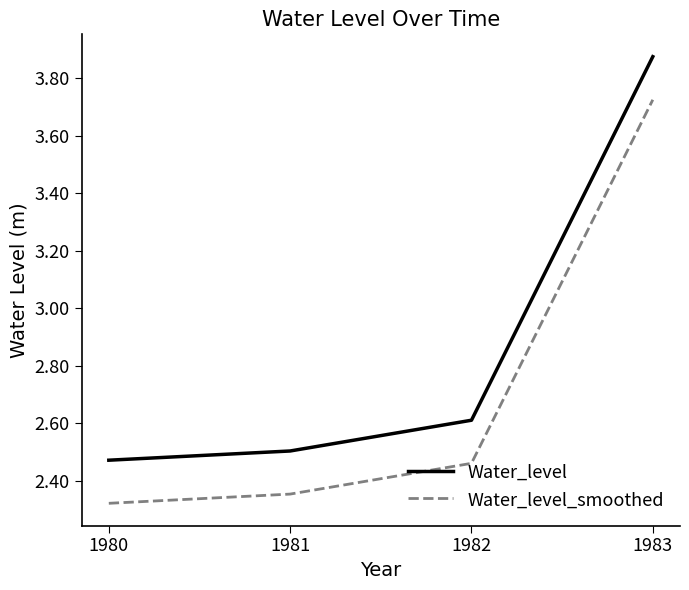

True or false: Water_level_smoothed and Water_level intersect in this chart.

False